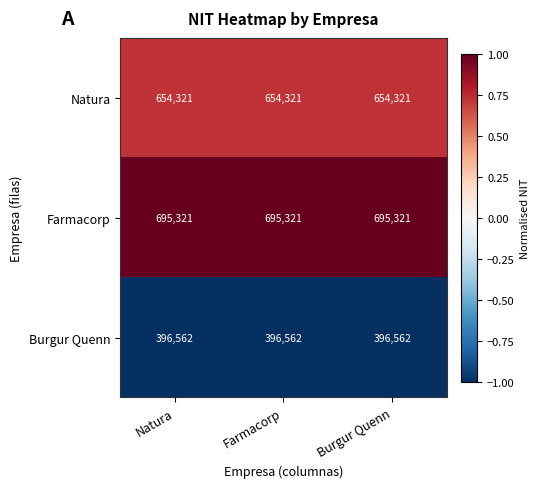

What is the spread (max minus min) of values at Farmacorp?

298759